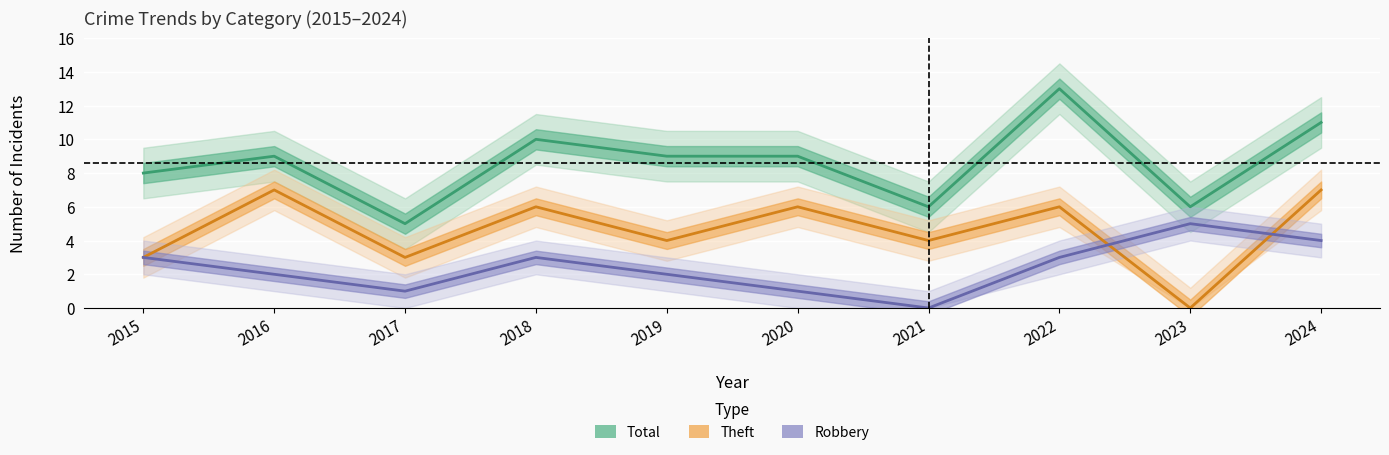

Reading left to right, what are all the values shown in this chart?

Robbery: 2015=3	2016=2	2017=1	2018=3	2019=2	2020=1	2021=0	2022=3	2023=5	2024=4
Theft: 2015=3	2016=7	2017=3	2018=6	2019=4	2020=6	2021=4	2022=6	2023=0	2024=7
Total: 2015=8	2016=9	2017=5	2018=10	2019=9	2020=9	2021=6	2022=13	2023=6	2024=11